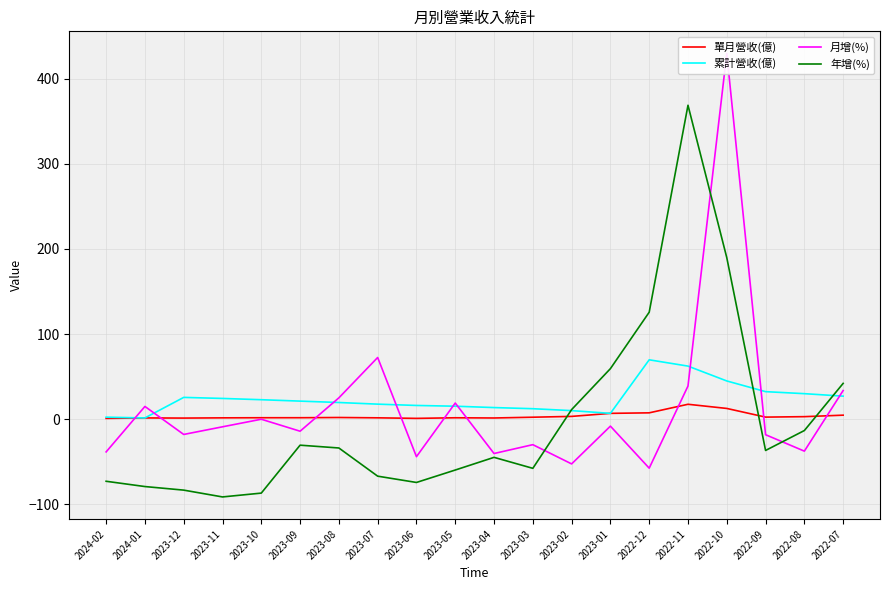

Is it true that 年增(%) equals -57.8 at 2023-03?

True